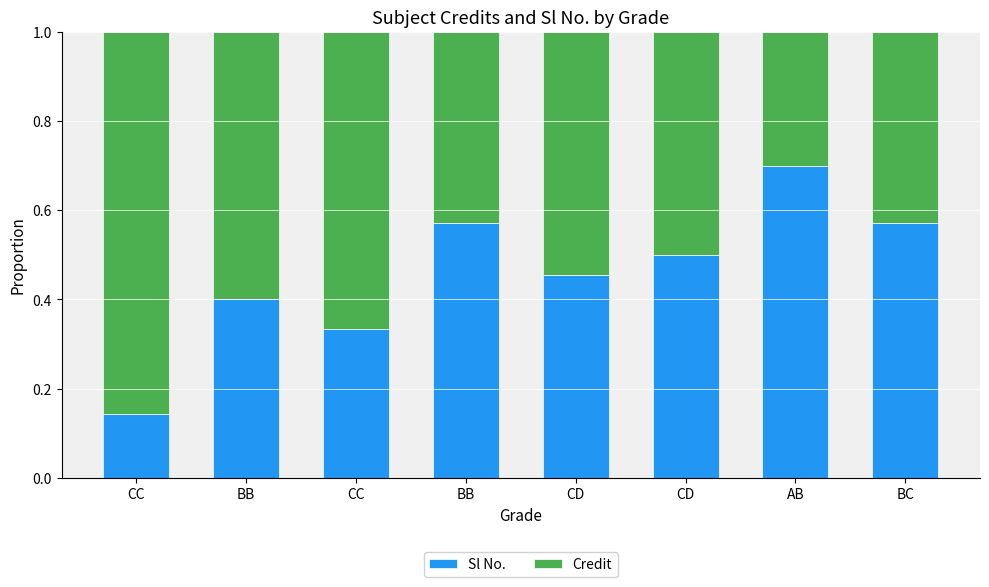

Which series has the largest total across all categories?

Credit